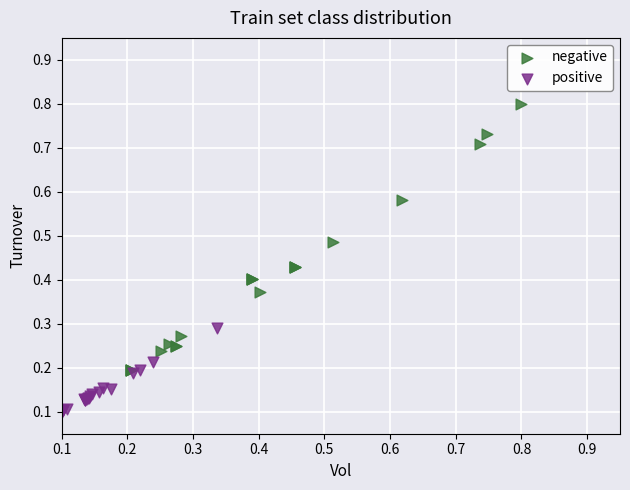

Which series contains the lowest Y value?

positive